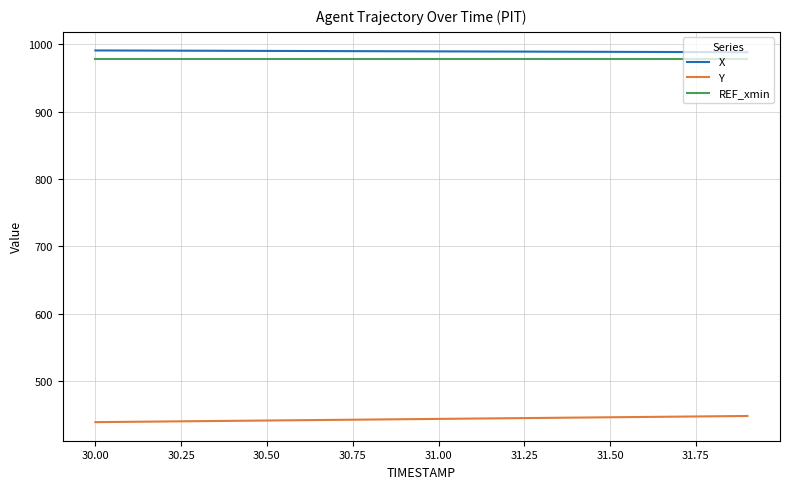

What is the maximum value shown in the chart?

990.9